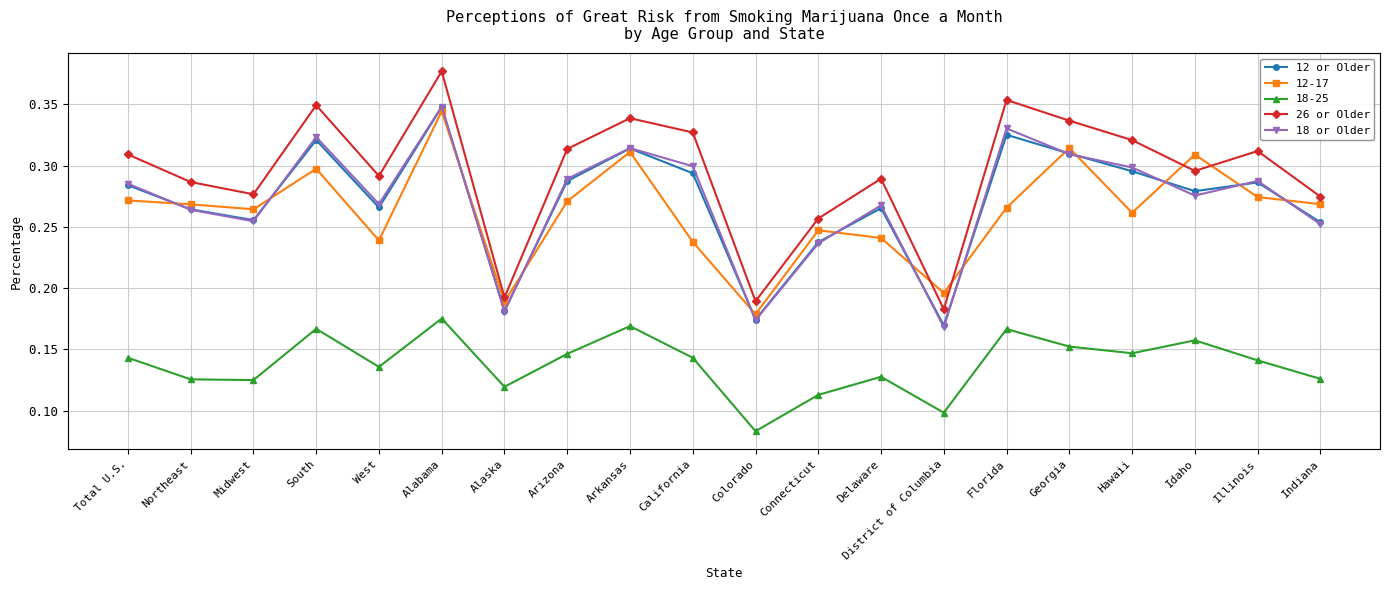

True or false: 18 or Older has more than 1 points higher than both neighbors.

True